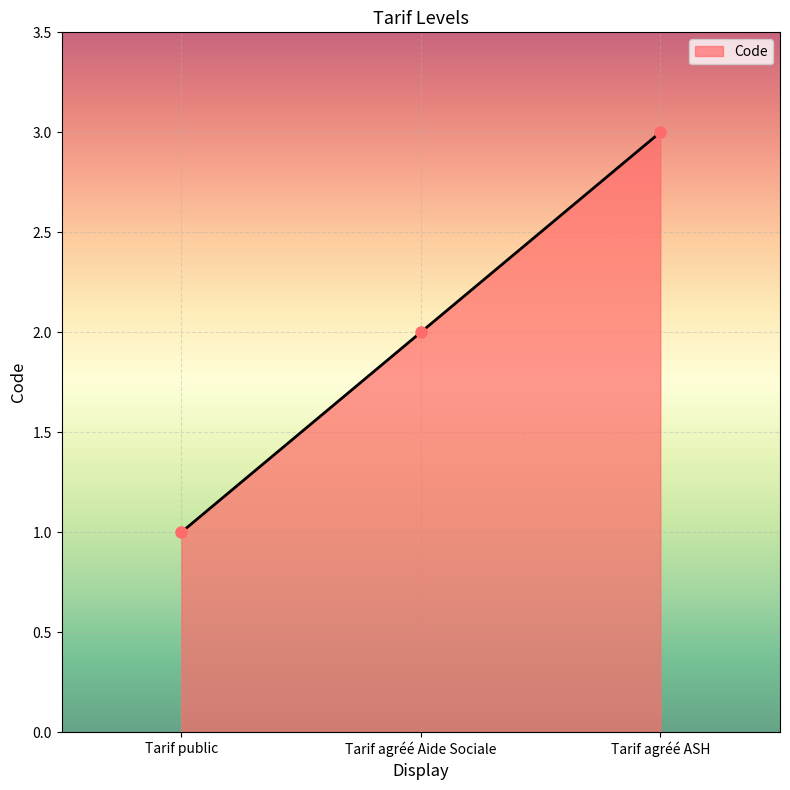

How many values are between 1 and 3?

3